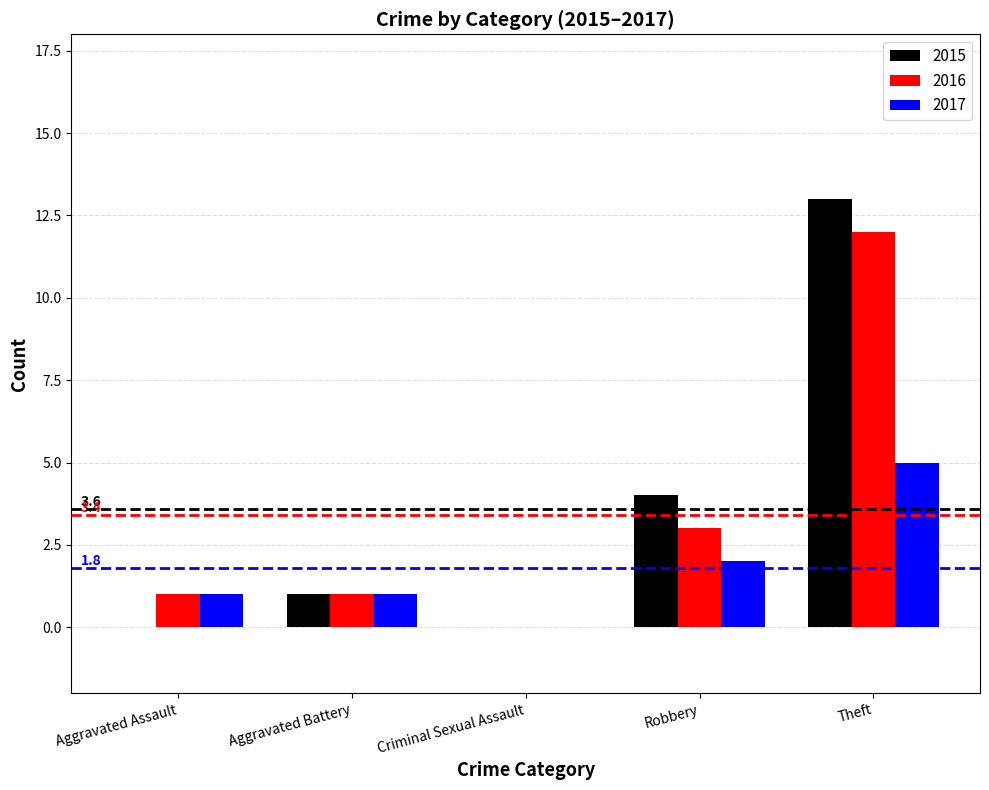

Is it true that 2015 equals 21 at Theft?

False